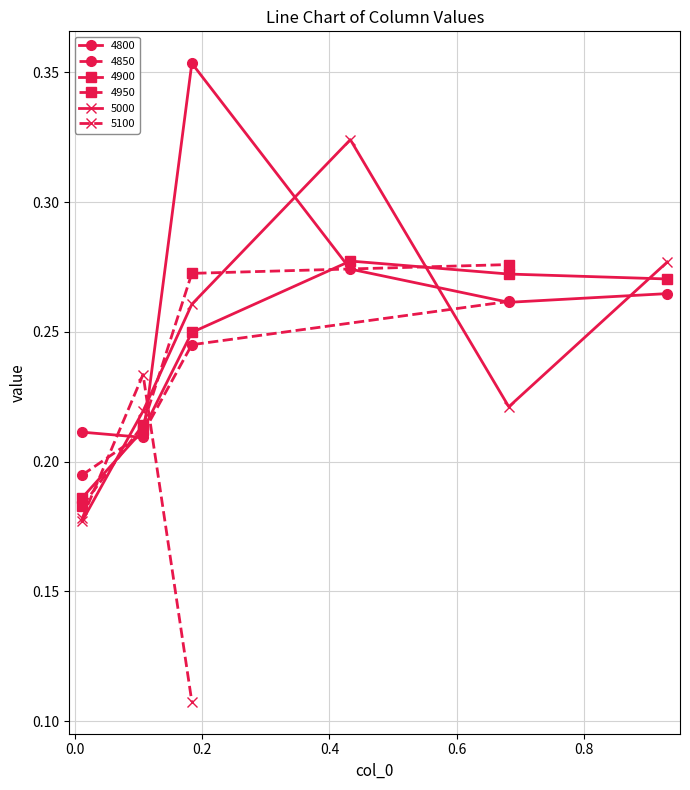

What is the sum of all 4800 values?

1.6